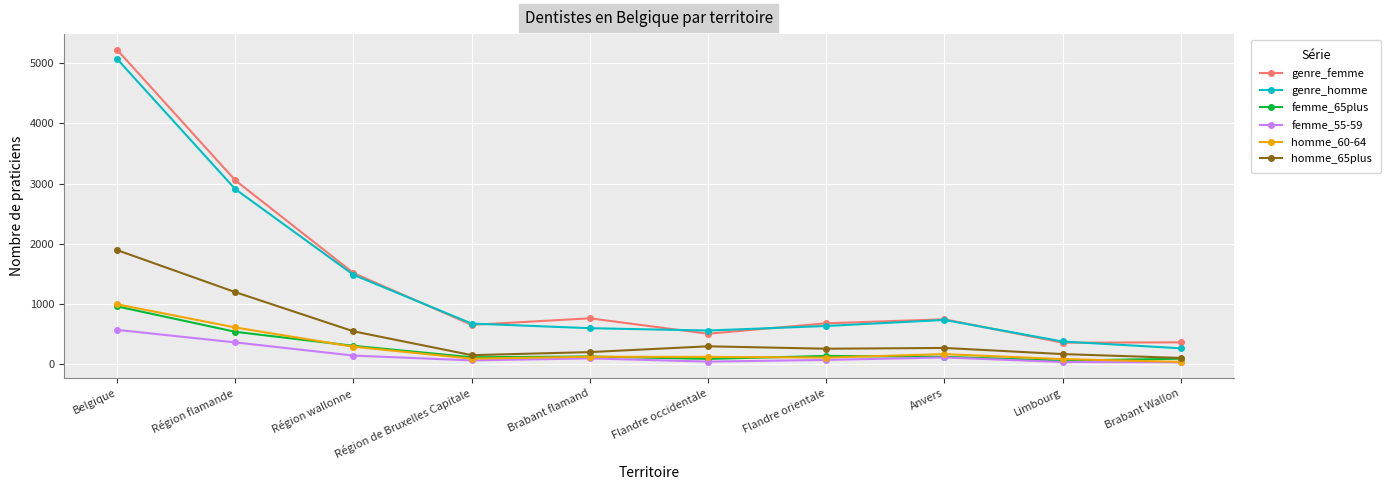

Does the chart display data point markers on the line(s)?

Yes